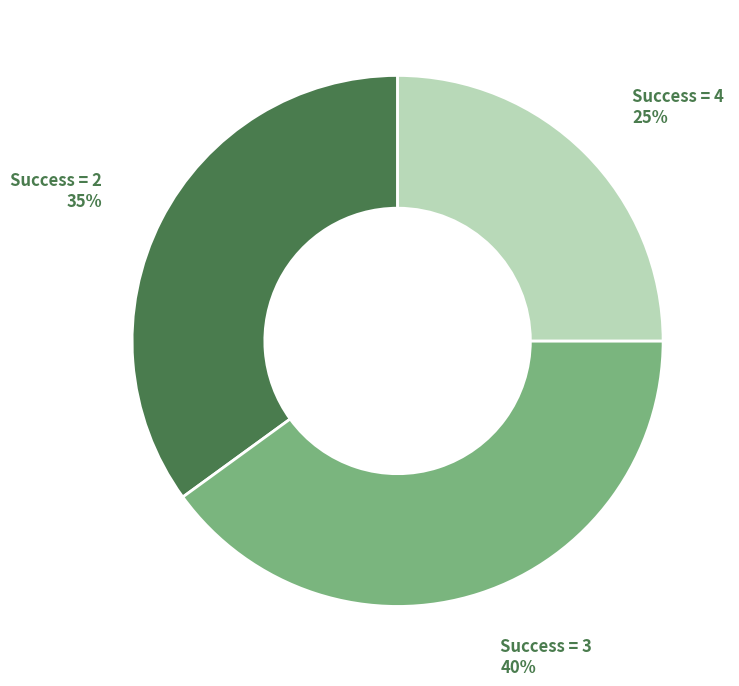

To the nearest percent, what is the average slice percentage?

33%